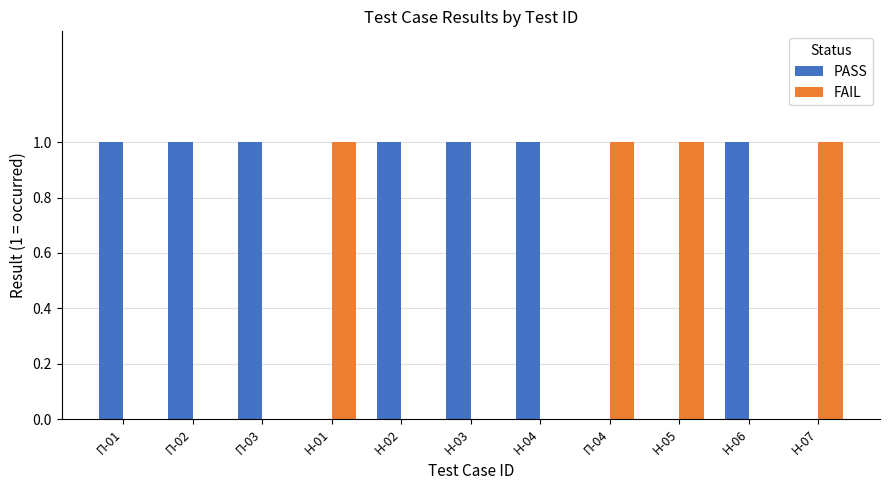

Is the value of FAIL at Н-05 greater than the value of PASS at Н-05?

Yes